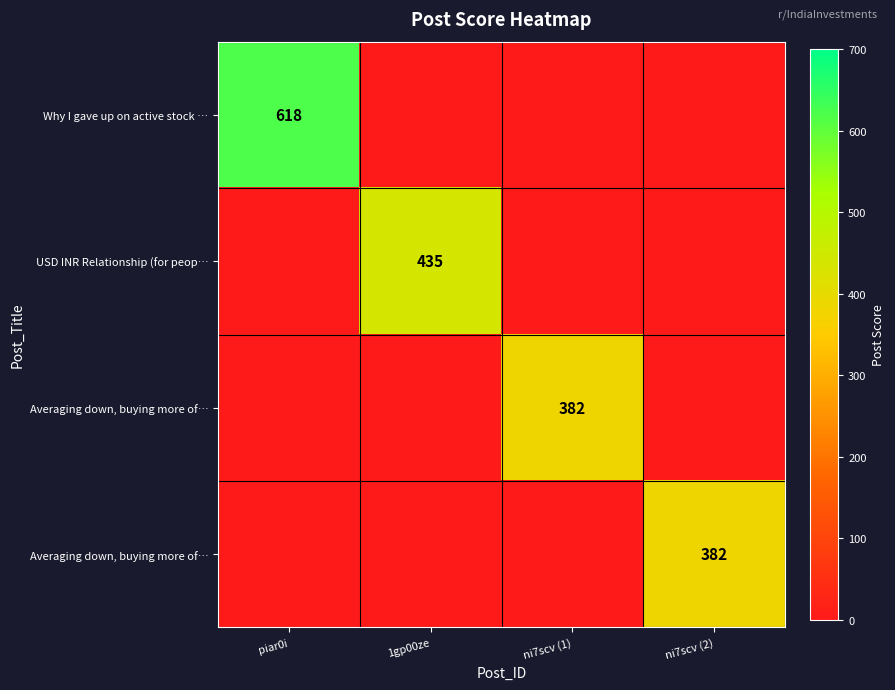

How many series are shown in this chart?

4